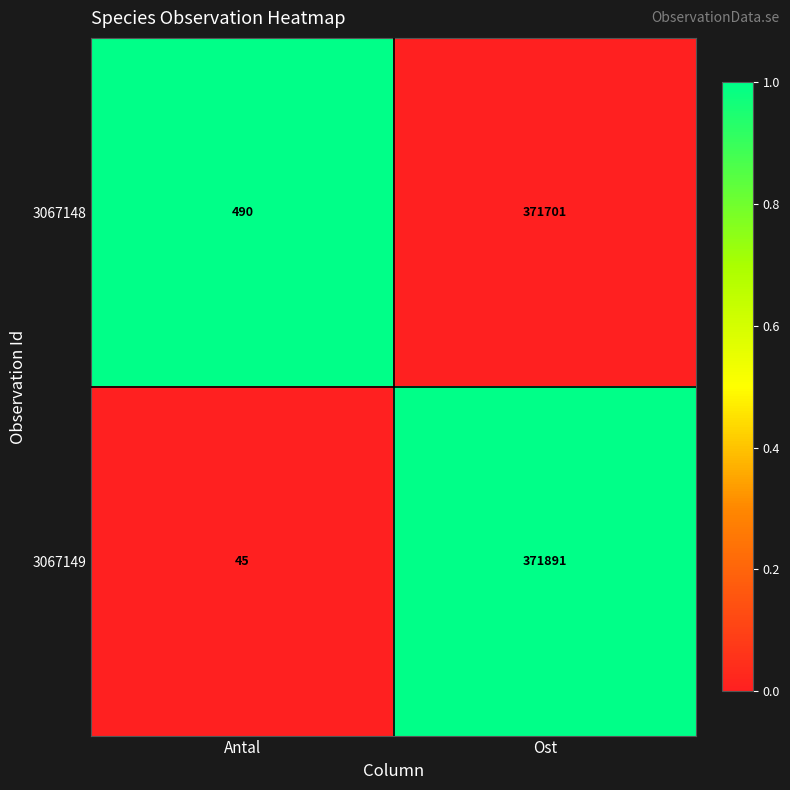

The 3067148 series shows 490 at Antal. True or false?

True